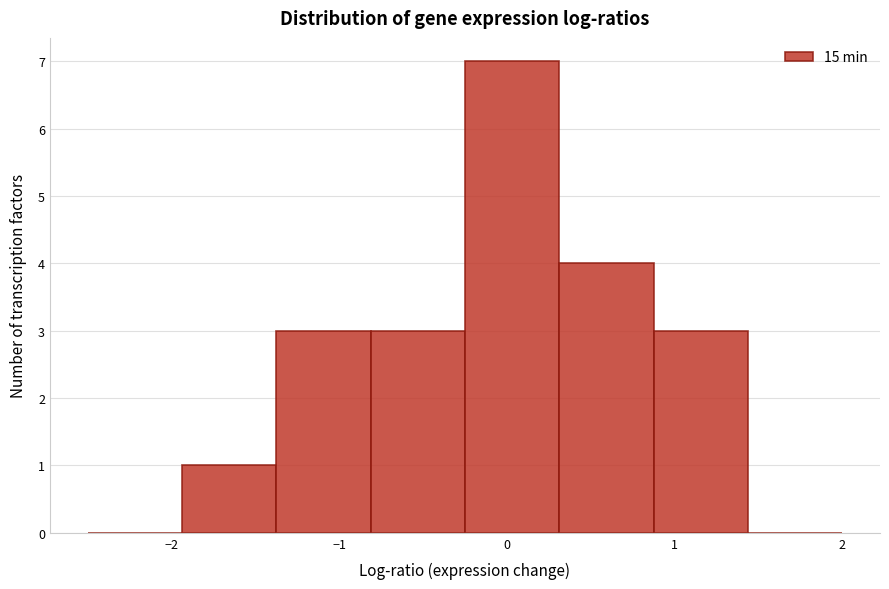

Over which range of the x-axis is the bar tallest?

-0.2 to 0.3